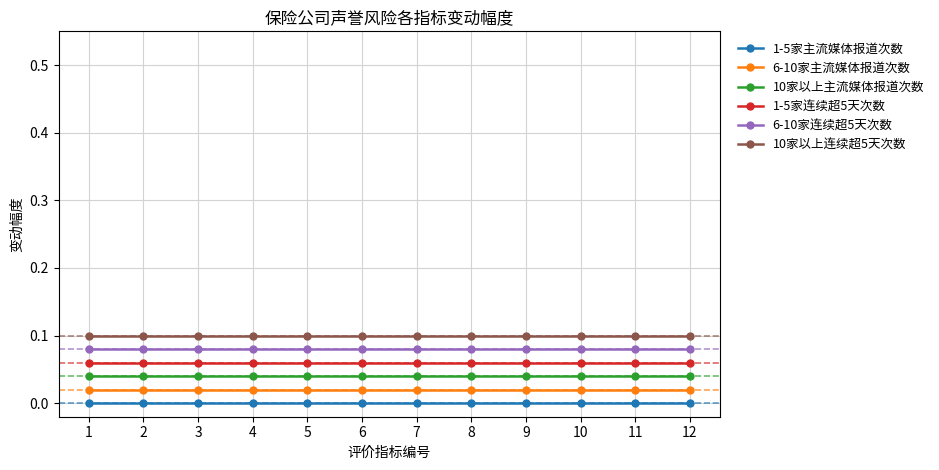

What is the total value across all series at 2?

0.3